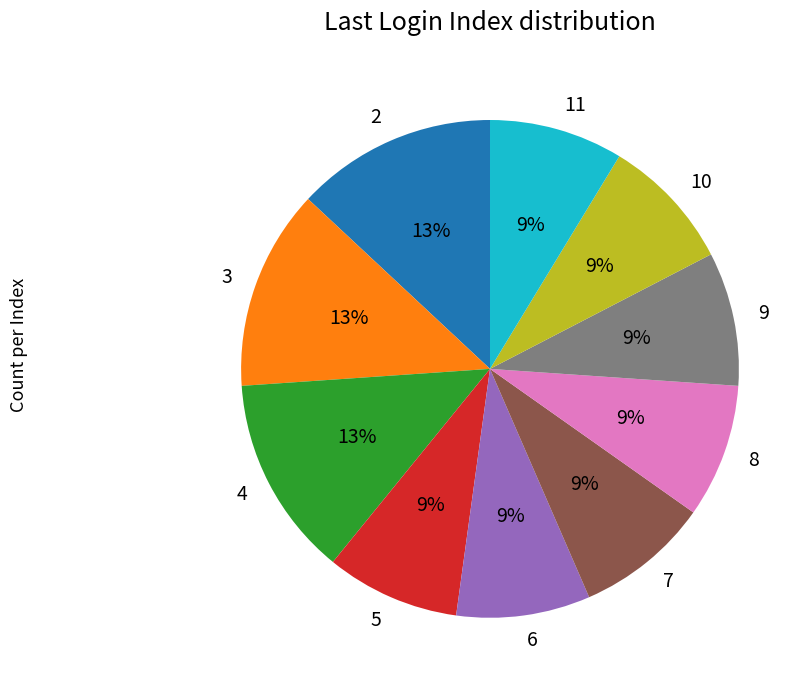

What percentage is the 6 slice, to the nearest percent?

9%